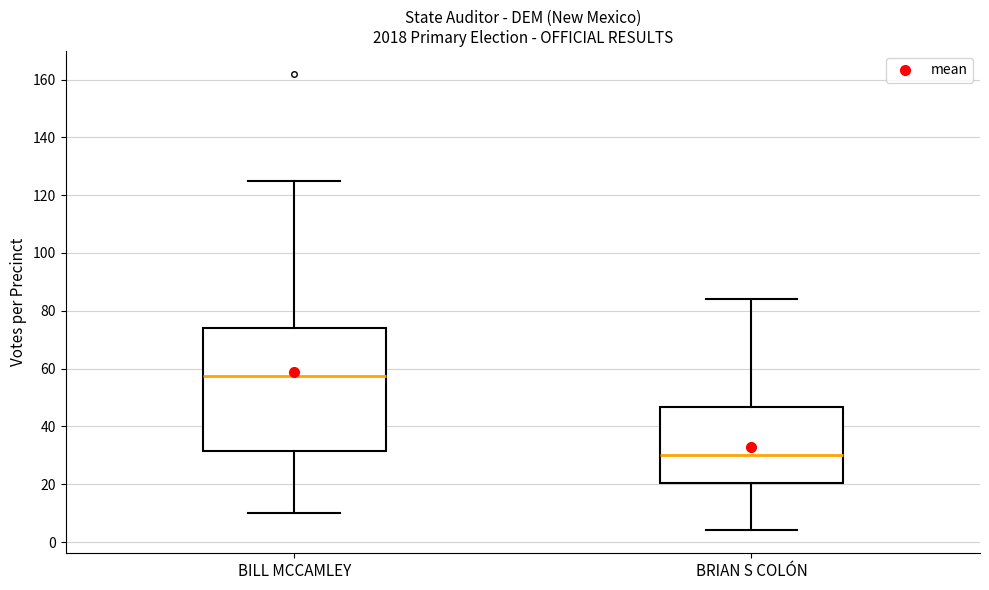

Reading left to right, read every box against the y-axis: the position of its median line, the range the box covers, and the ends of its whiskers. The values are not printed on the chart, so give them approximately, as read against the axis.

BILL MCCAMLEY: median 58, box 32 to 74, whiskers 10 to 126
BRIAN S COLÓN: median 30, box 20 to 46, whiskers 4 to 84